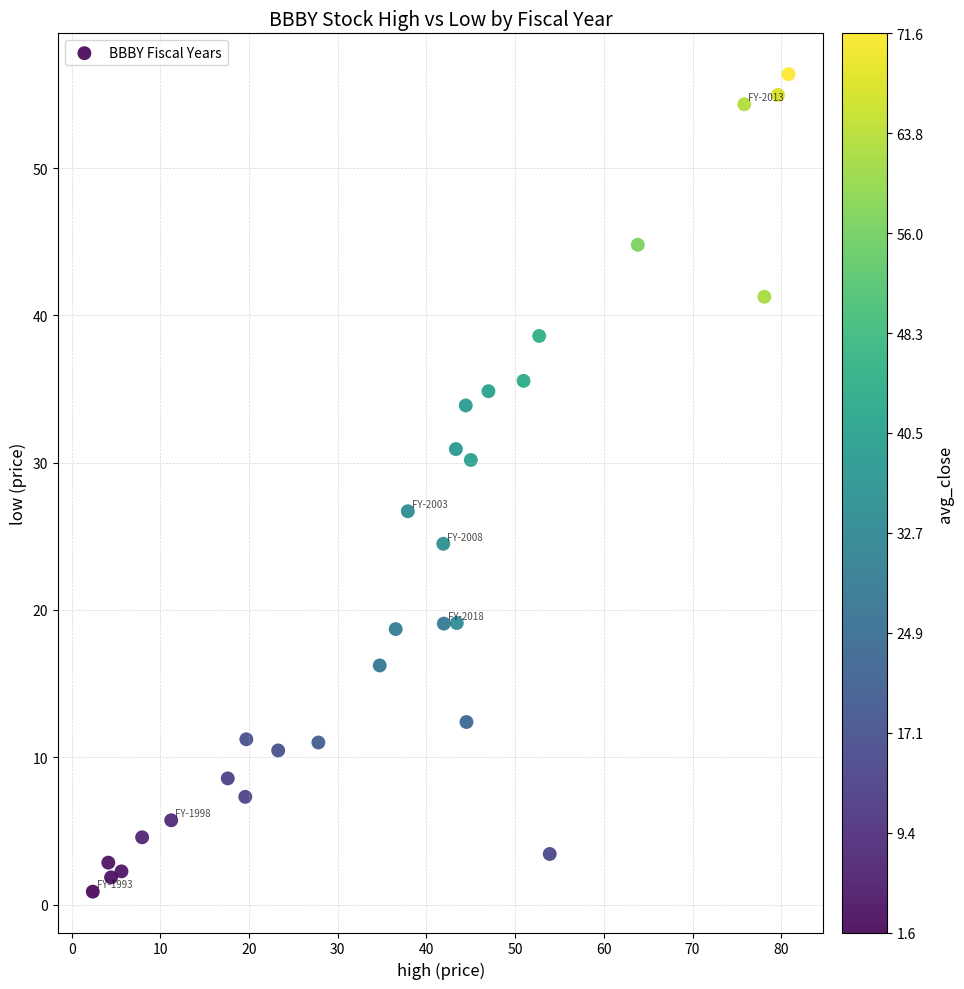

What Y value in the scatter plot is closest to 28?

26.7